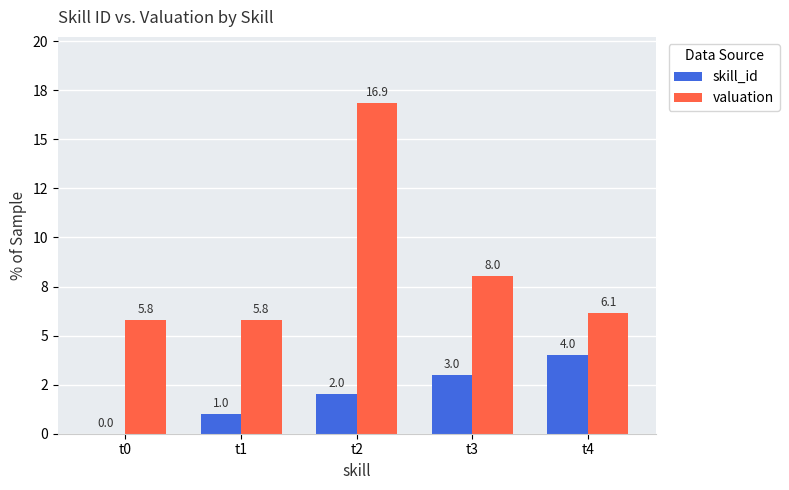

What is the difference between the highest and lowest values at t3?

5.0